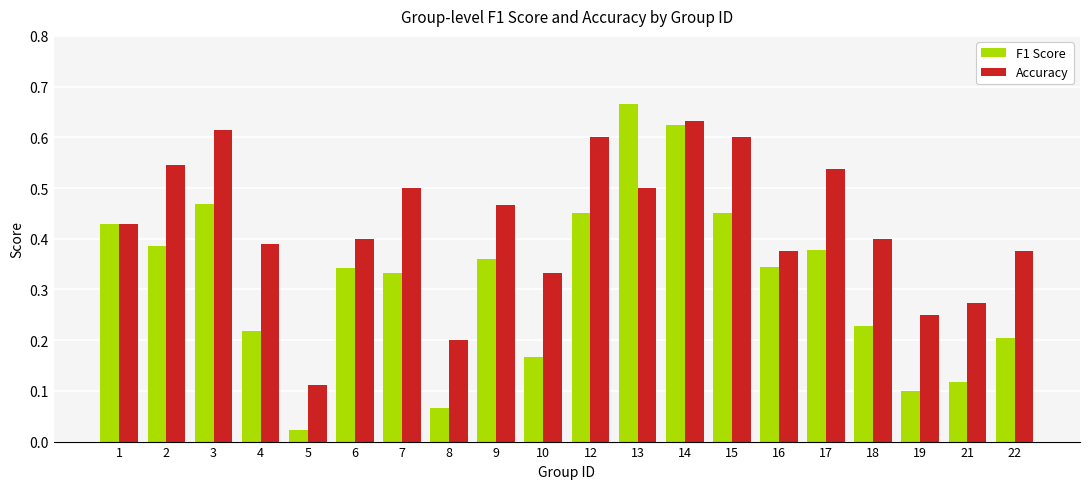

At which label does Accuracy reach its minimum?

5